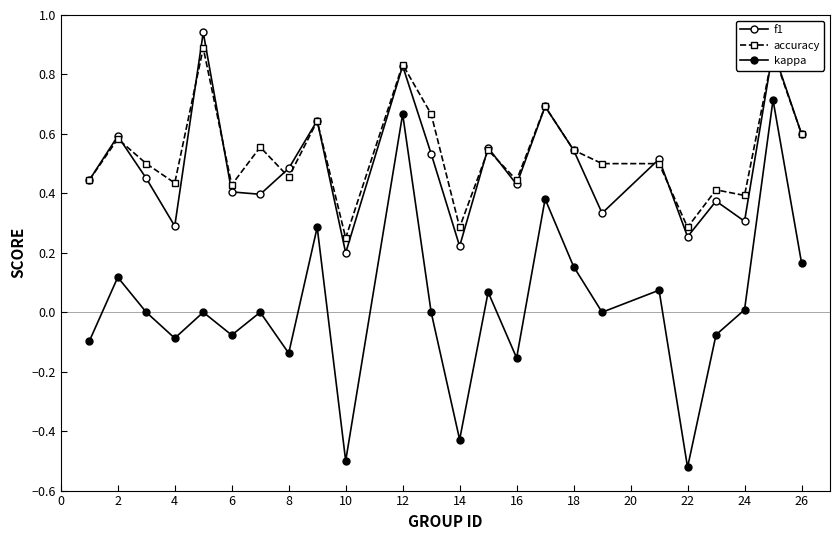

Which series has the largest range (max minus min)?

kappa